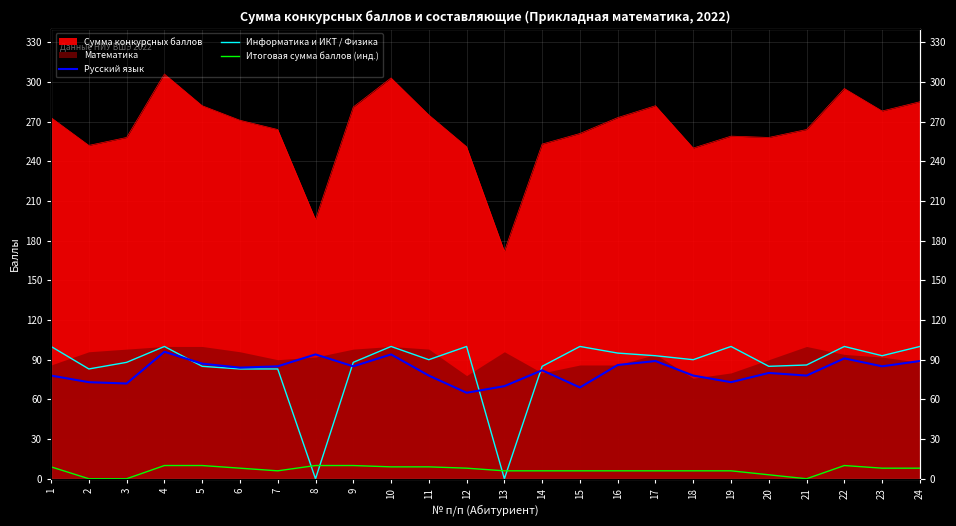

What value does the Русский язык series have at 3, to the nearest 10?

70